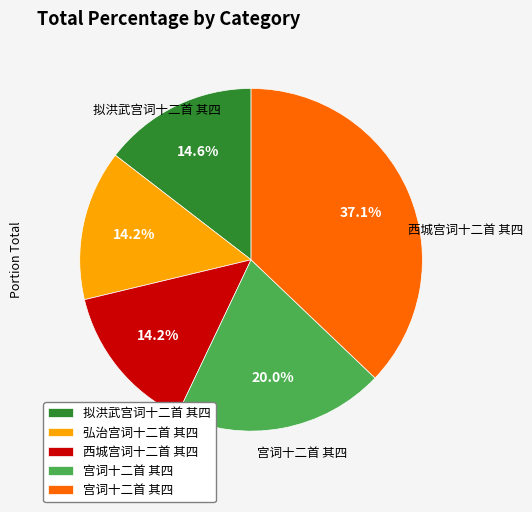

Is there any slice that represents more than half of the pie?

No